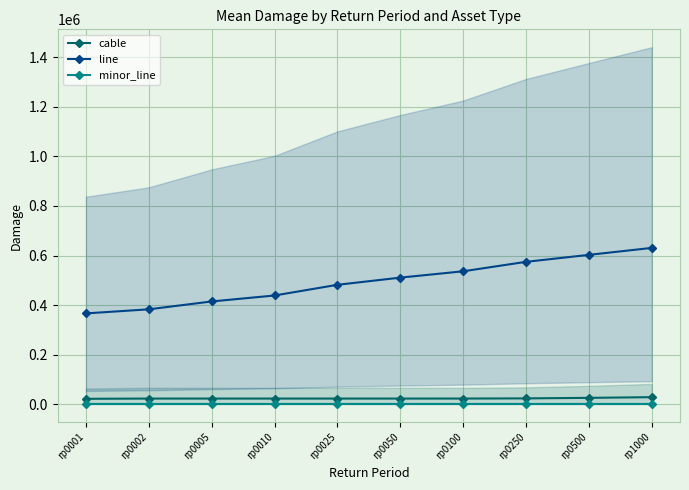

Count the number of data series in this chart.

3